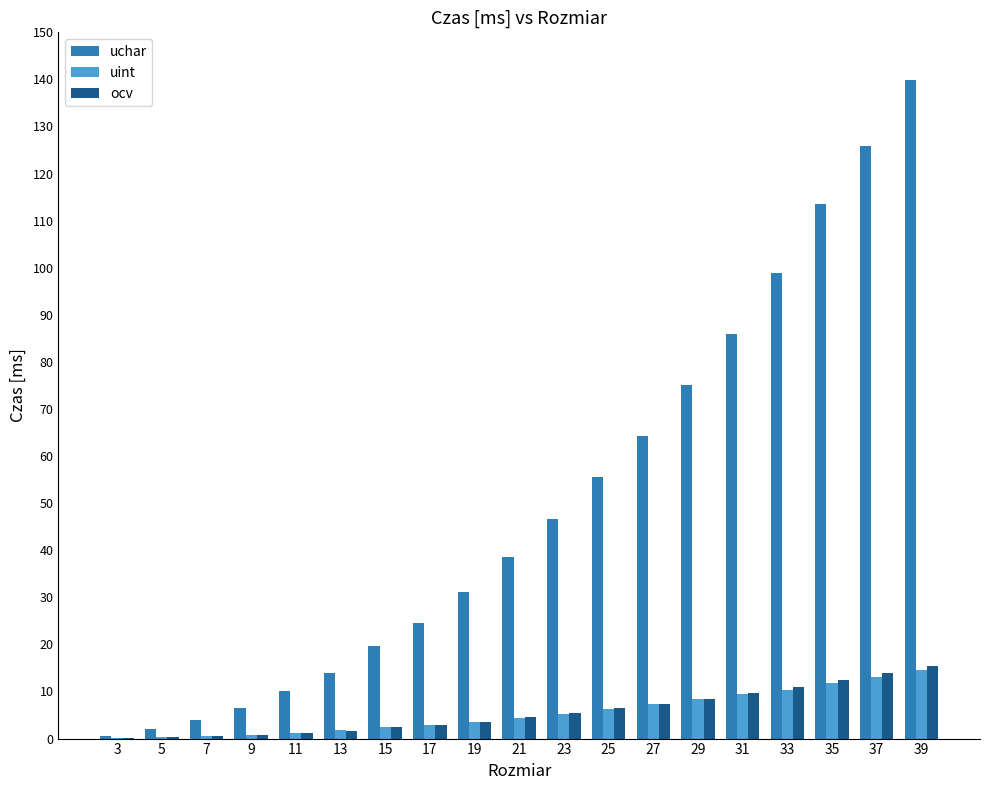

True or false: ocv has a value of 0.5 at 7.

True